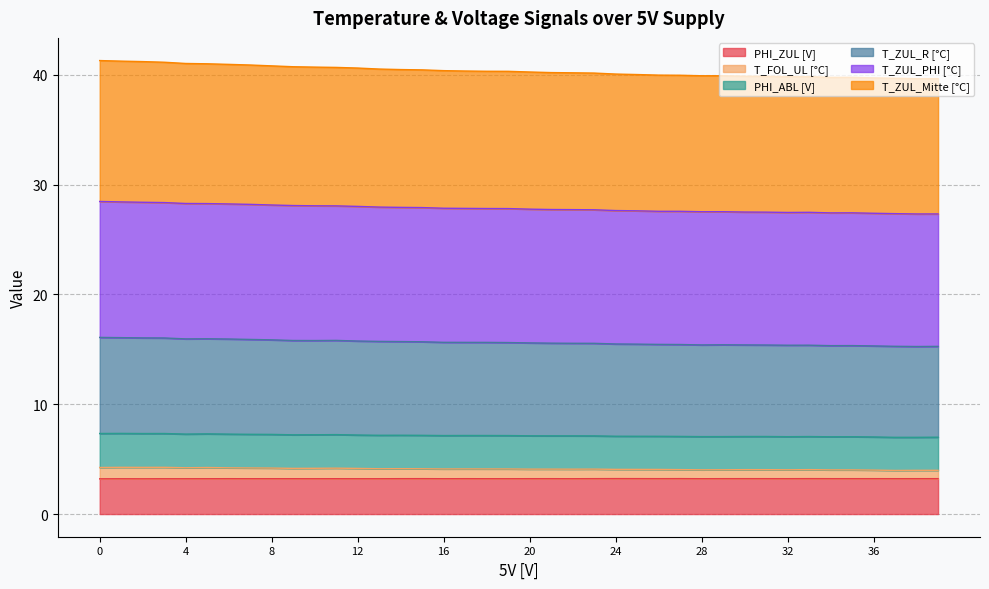

True or false: T_FOL_UL [°C] and T_ZUL_PHI [°C] cross at least once.

False